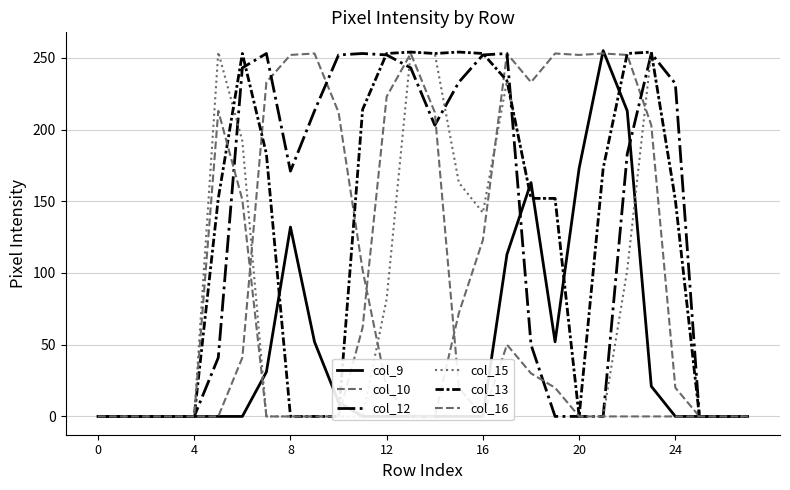

Is it true that col_13 equals 358 at 17?

False